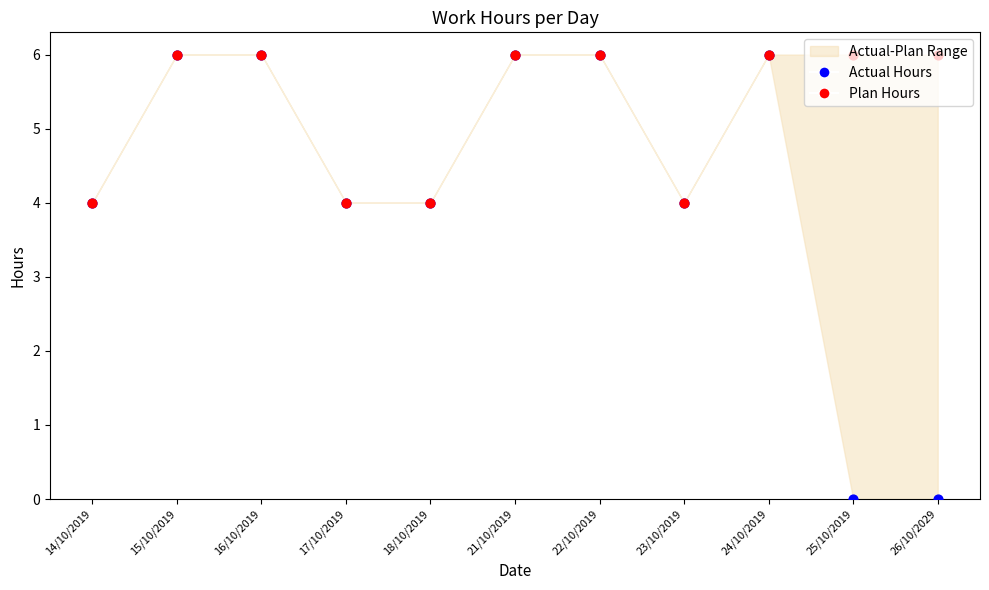

Which series has the largest Y range (max minus min)?

Actual Hours